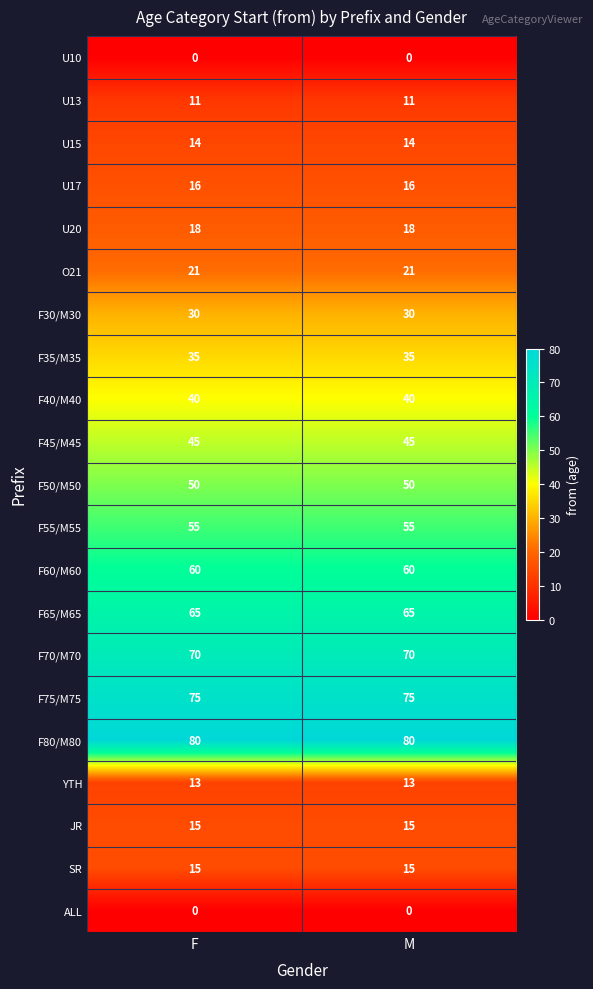

The JR series shows 23 at F. True or false?

False